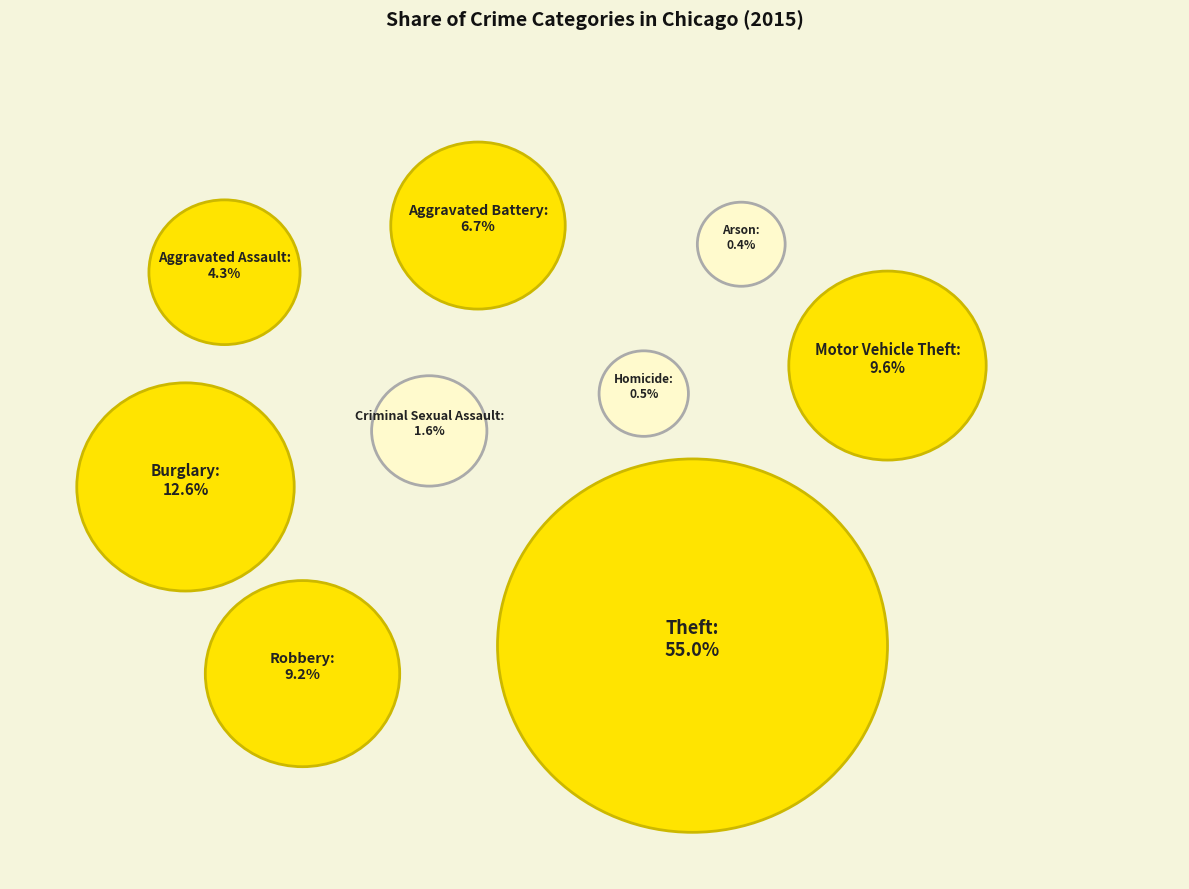

Which has a higher value, Arson or Aggravated Battery?

Aggravated Battery